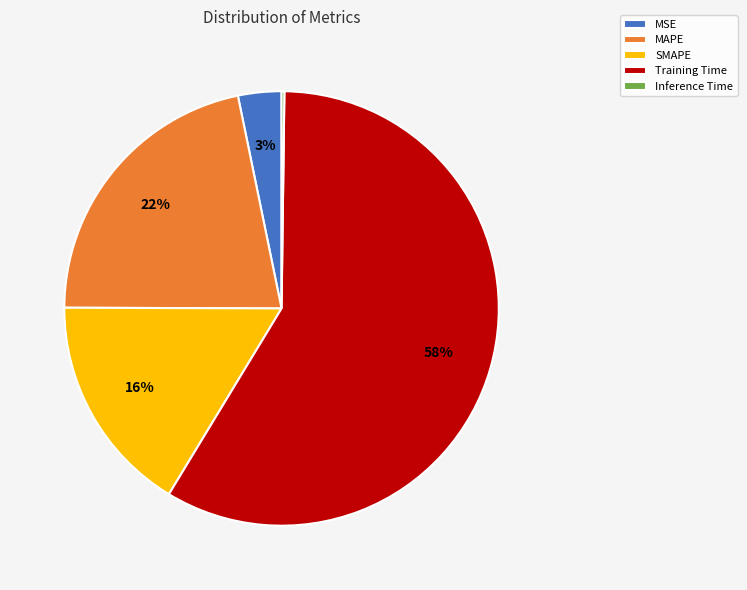

Is there a majority slice in this chart?

Yes